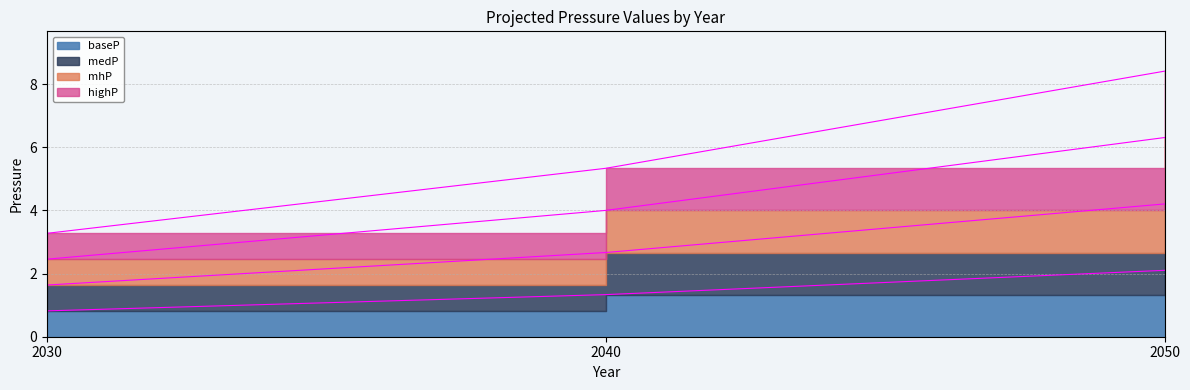

How many values in the highP series are below 5?

1